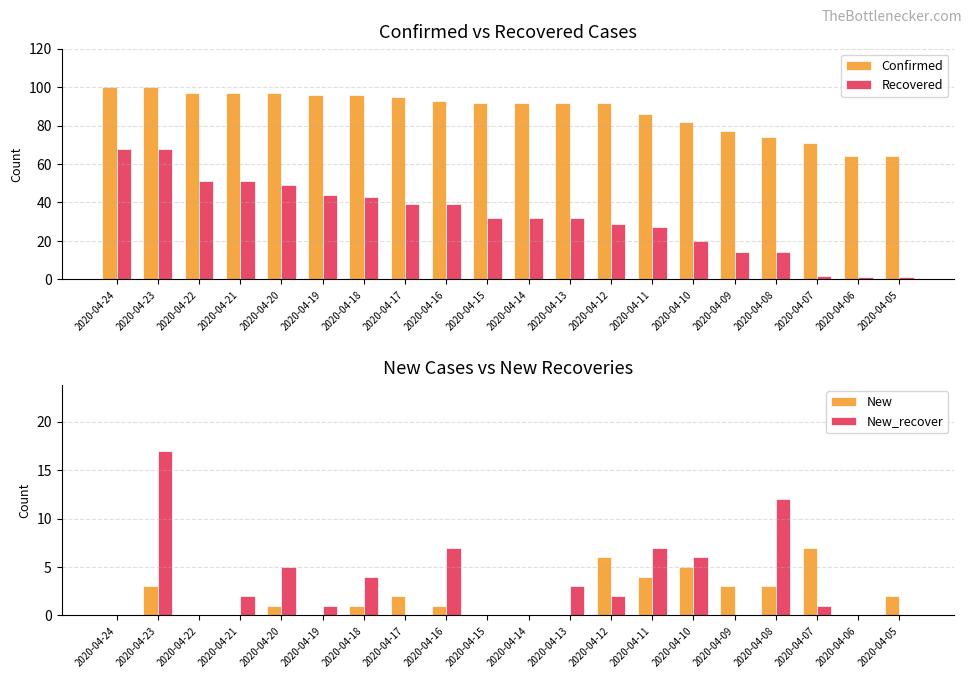

Between 2020-04-18 and 2020-04-14, which series saw the biggest shift?

Recovered